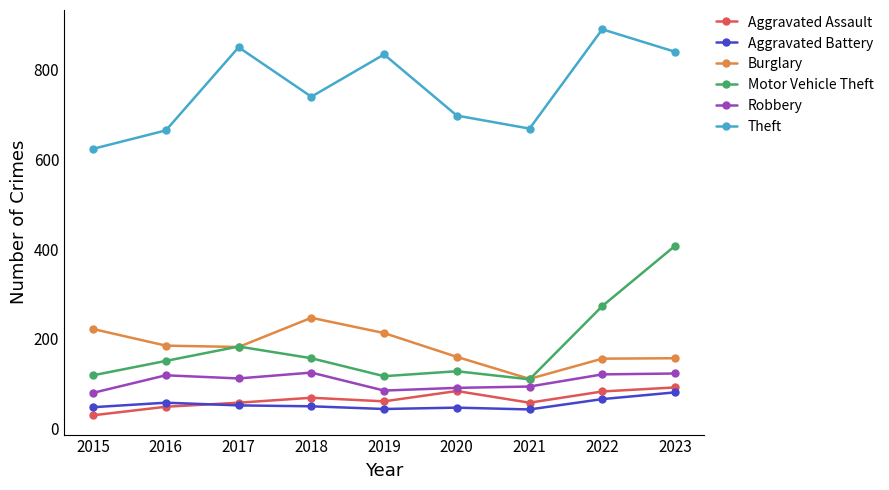

How many categories are shown in the chart?

9